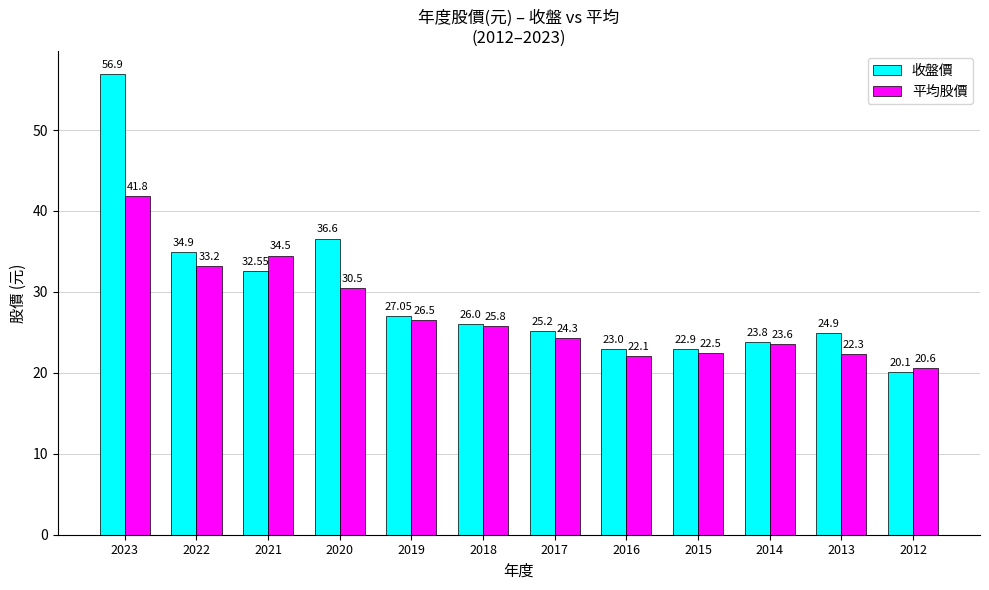

What is the smallest value displayed?

20.1